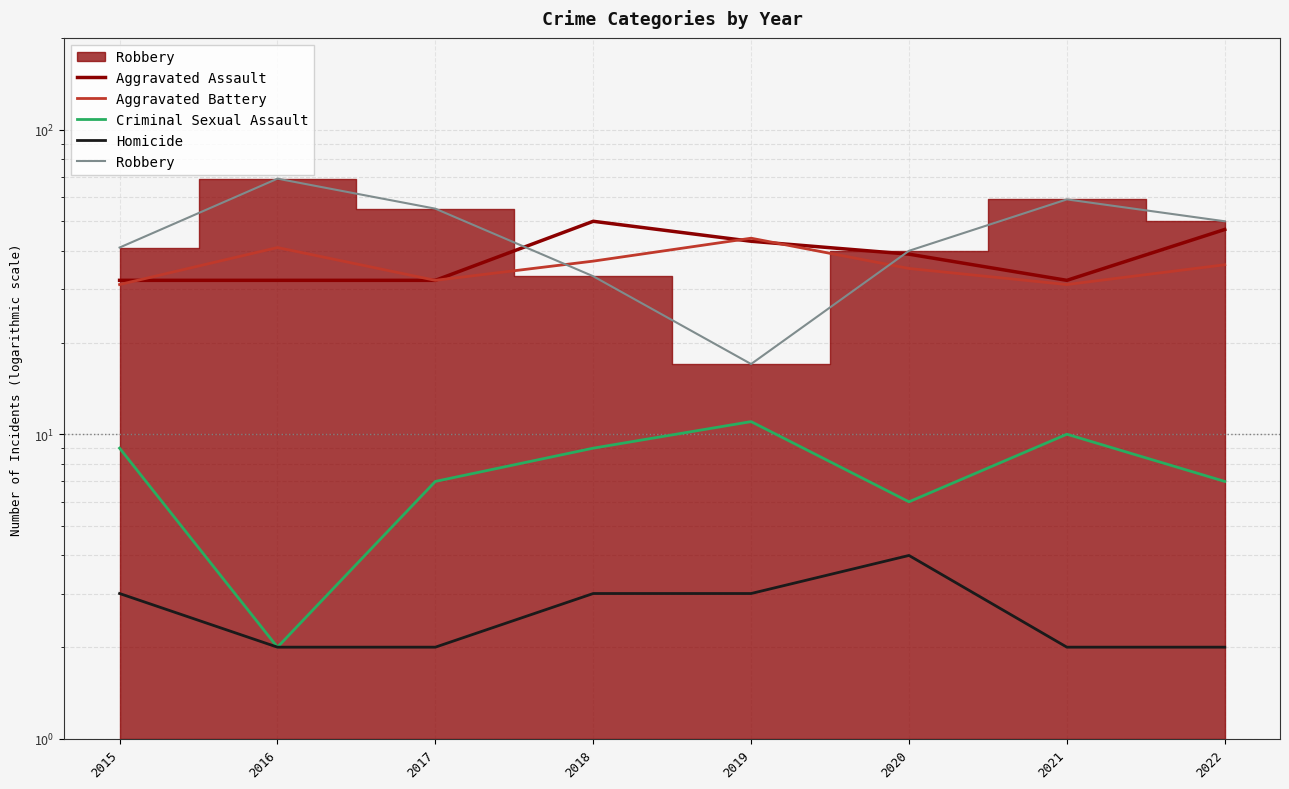

Is the value of Criminal Sexual Assault at 2020 greater than the value of Aggravated Battery at 2022?

No